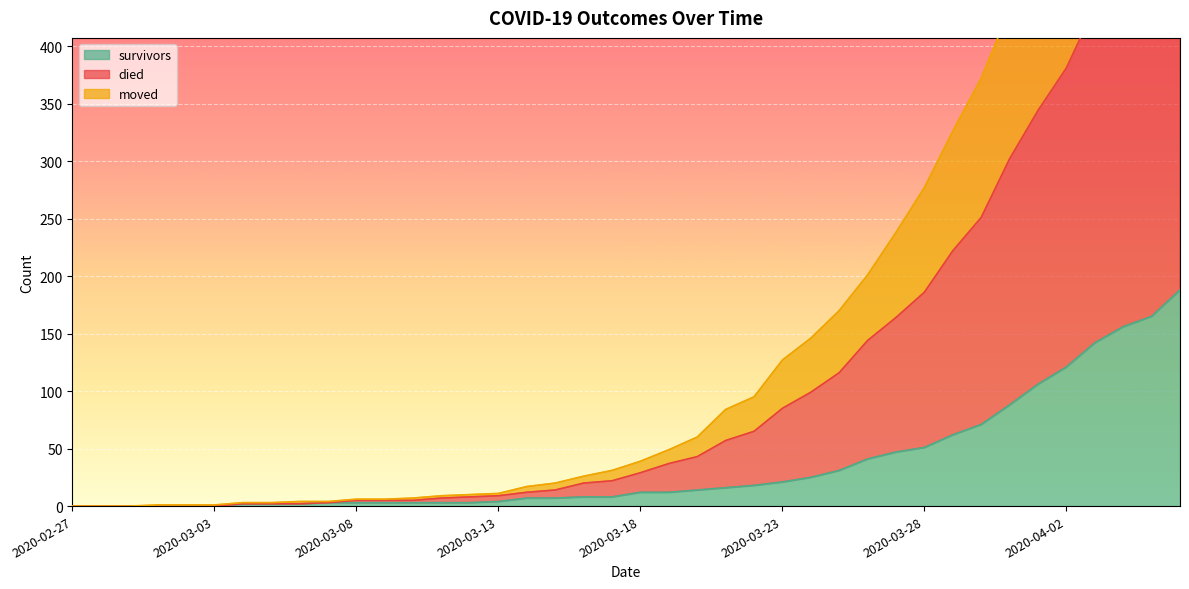

What is the maximum value shown in the chart?

753